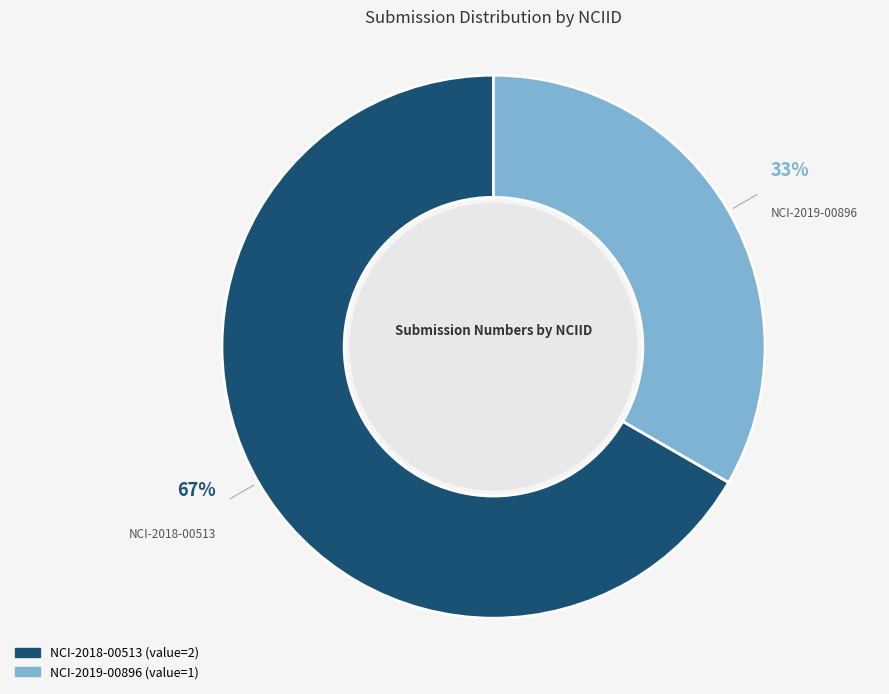

Between NCI-2019-00896 and NCI-2018-00513, which is larger?

NCI-2018-00513